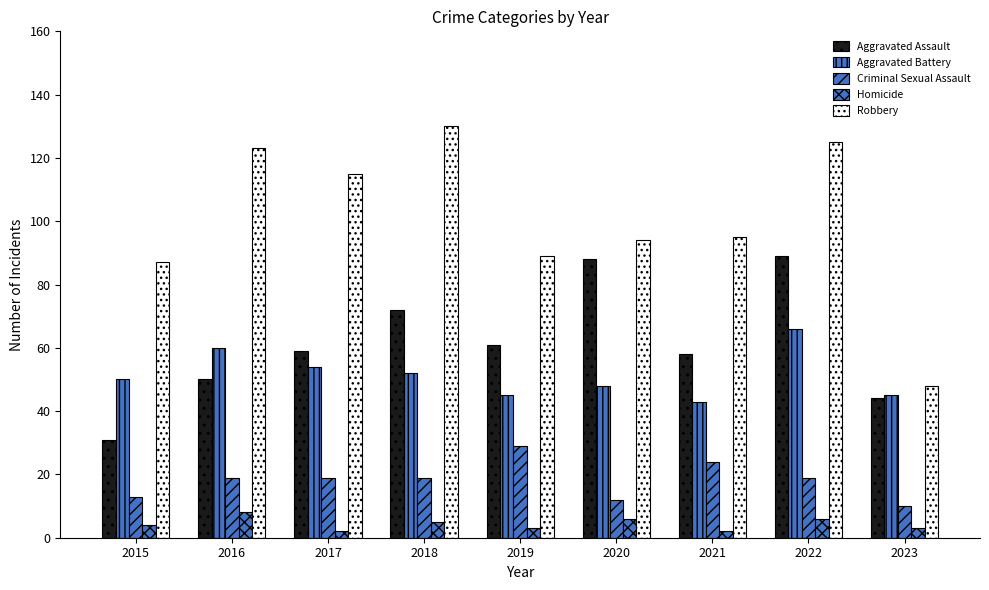

At which label does Homicide reach its minimum?

2017